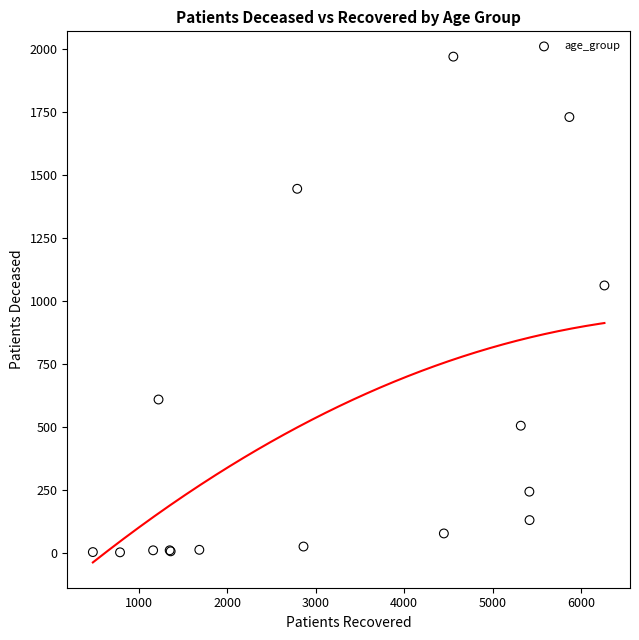

What Y value in the scatter plot is closest to 986?

1062